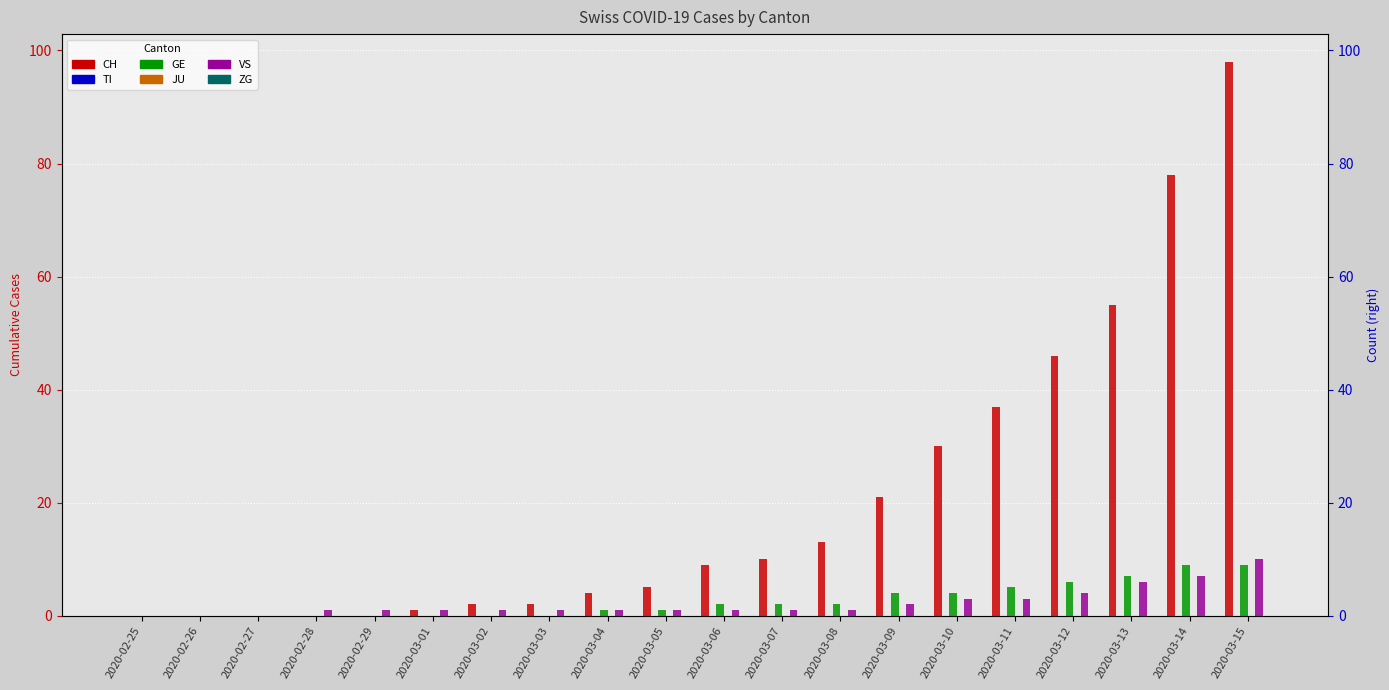

Reading left to right, list all the values displayed in this chart.

CH: 0	0	0	0	0	1	2	2	4	5	9	10	13	21	30	37	46	55	78	98
TI: 0	0	0	0	0	0	0	0	0	0	0	0	0	0	0	0	0	0	0	0
GE: 0	0	0	0	0	0	0	0	1	1	2	2	2	4	4	5	6	7	9	9
JU: 0	0	0	0	0	0	0	0	0	0	0	0	0	0	0	0	0	0	0	0
VS: 0	0	0	1	1	1	1	1	1	1	1	1	1	2	3	3	4	6	7	10
ZG: 0	0	0	0	0	0	0	0	0	0	0	0	0	0	0	0	0	0	0	0